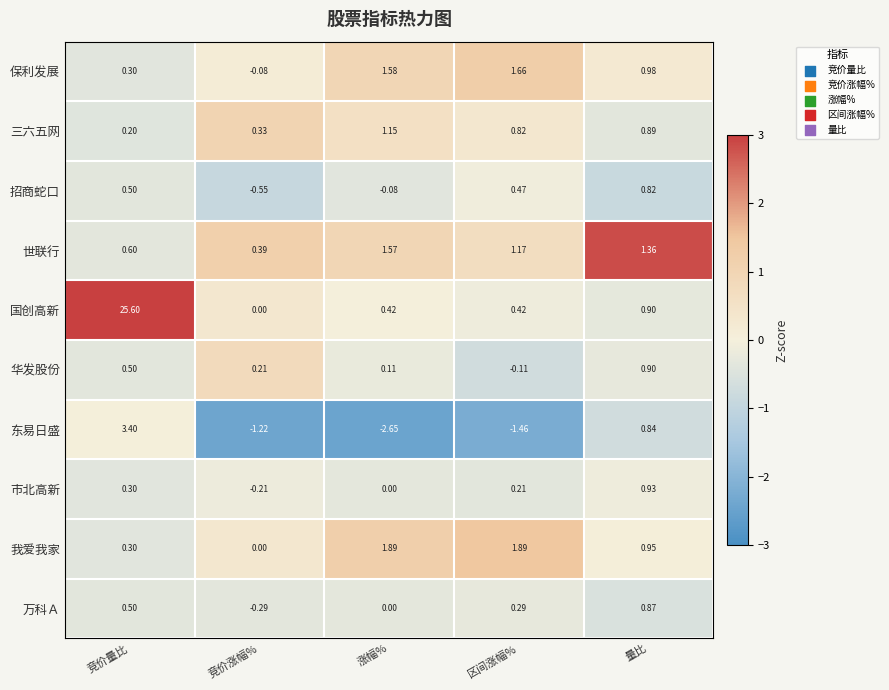

Which series has the widest spread of values?

国创高新